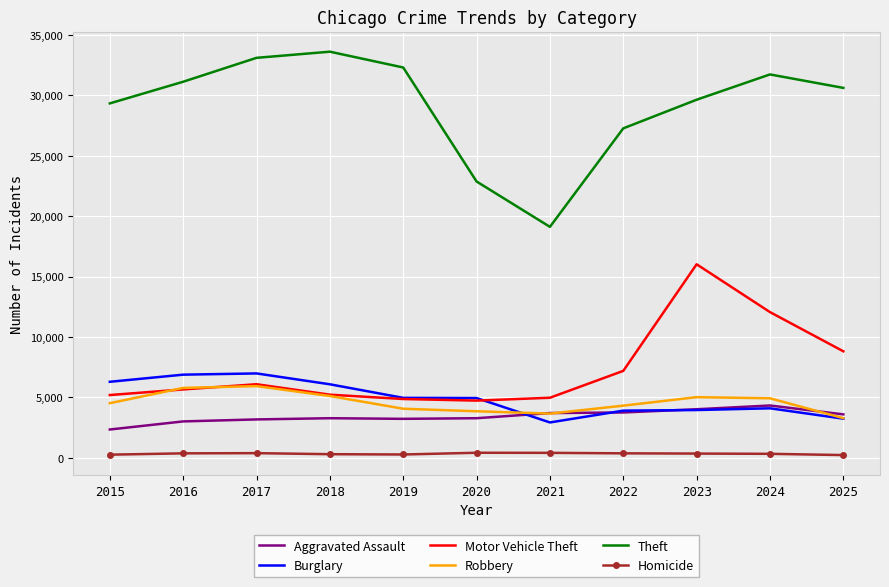

Is the value of Homicide at 2019 greater than the value of Theft at 2019?

No